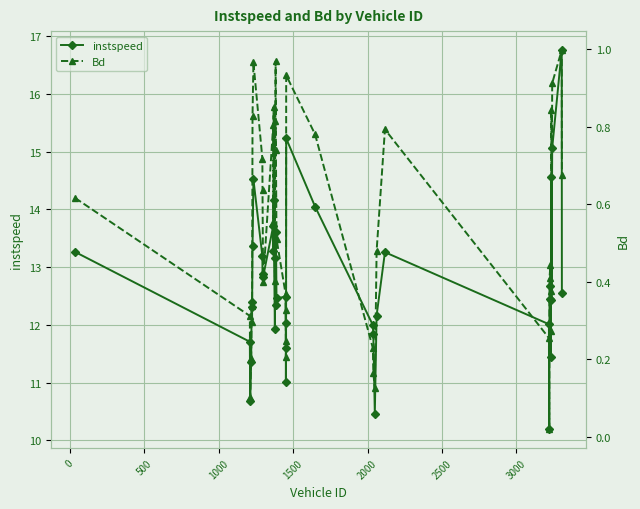

What is the highest value of the instspeed series?

16.8